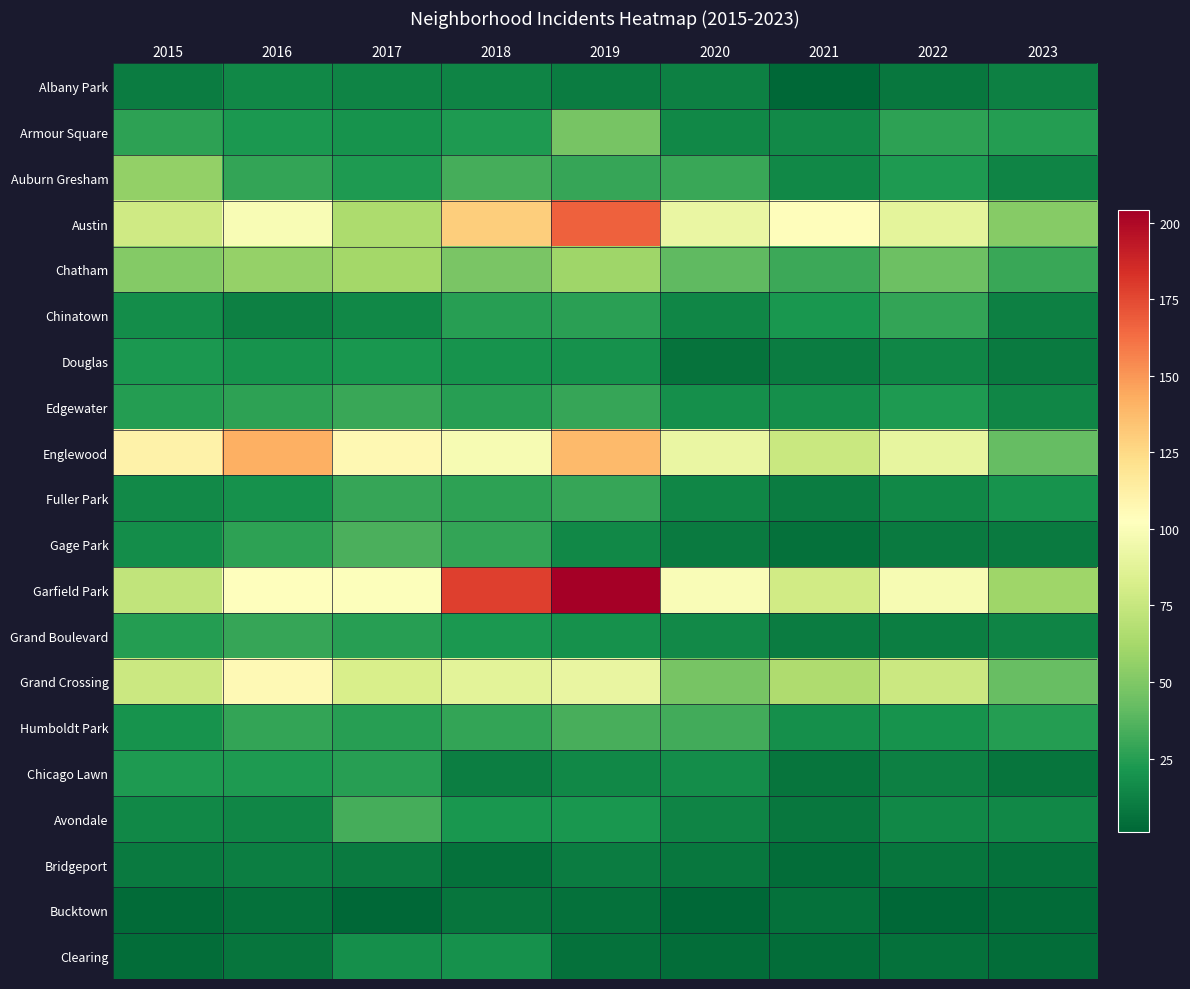

Which series has the largest total across all categories?

Garfield Park